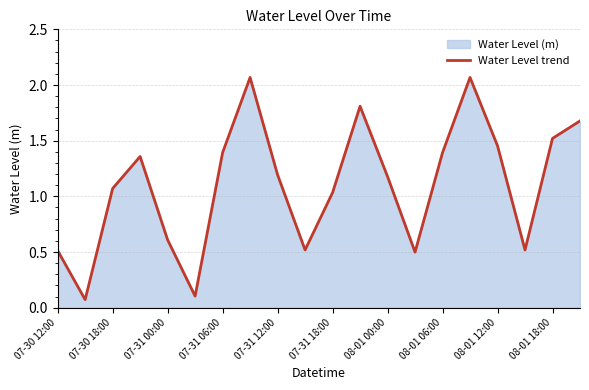

What is the average value?

1.1